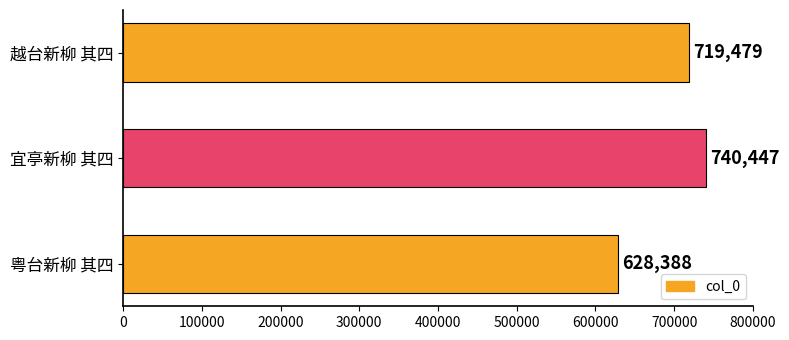

How many bars are there in total?

3